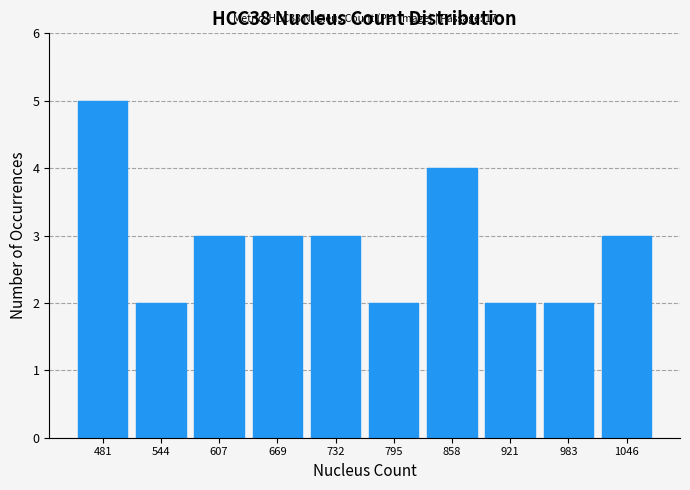

Which range on the x-axis has the tallest bar?

450 to 510